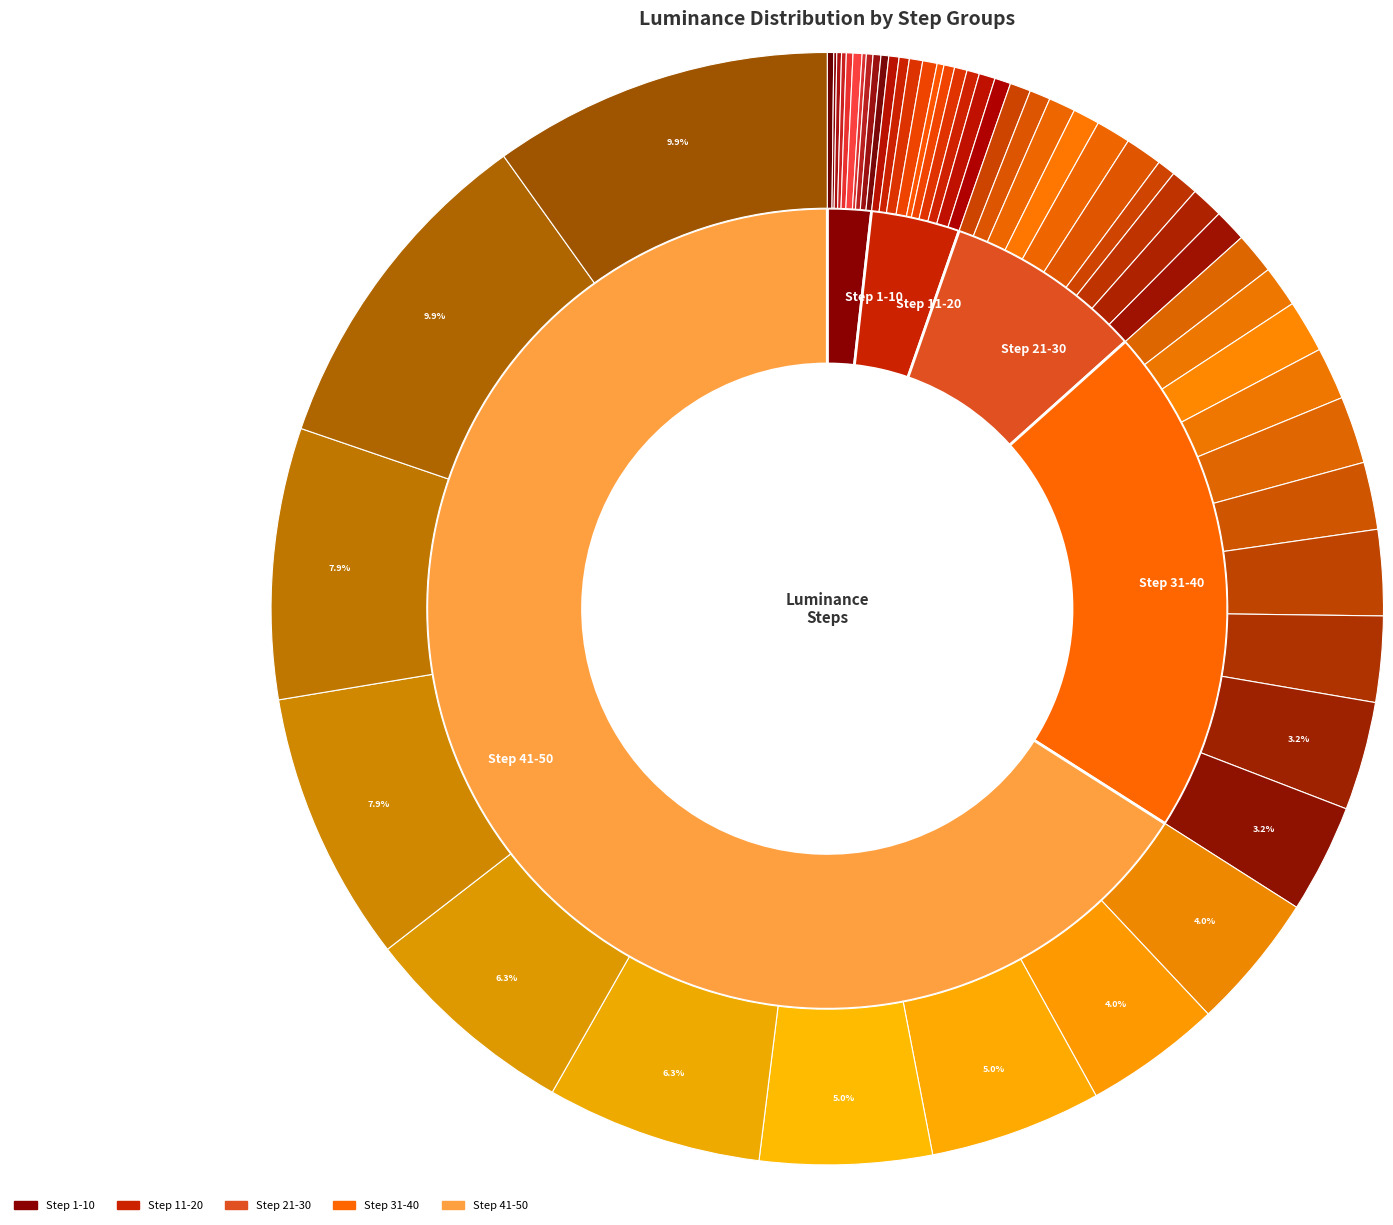

Which series has the largest range (max minus min)?

Step 41-50